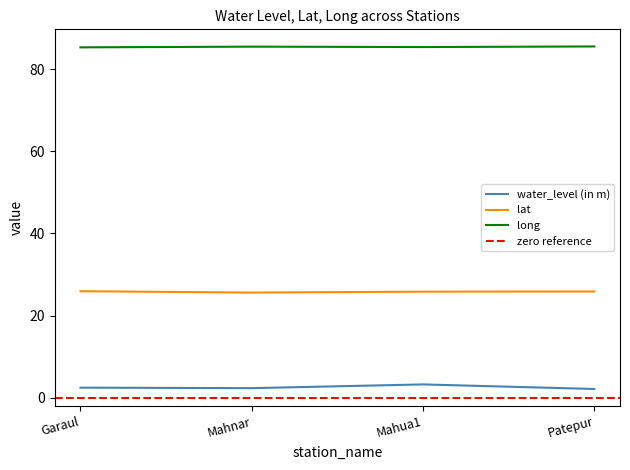

At how many categories does at least one series exceed 64?

4